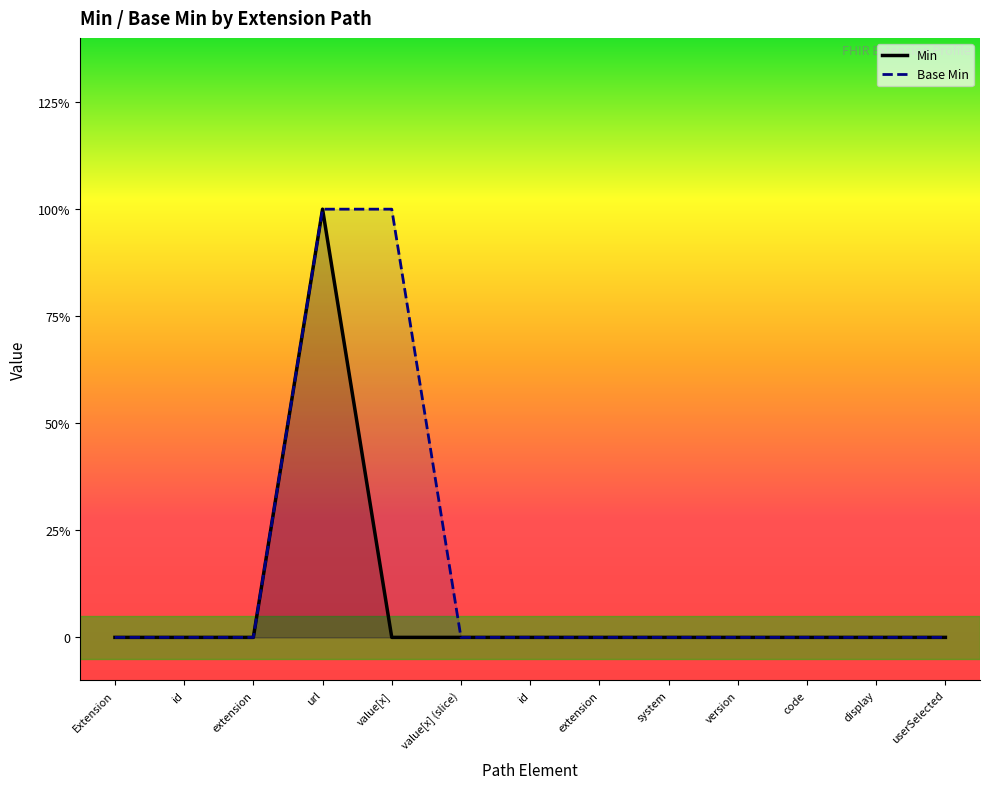

Reading right to left, what are all the values shown in this chart?

Min: 0	0	0	0	0	0	0	0	0	1	0	0	0
Base Min: 0	0	0	0	0	0	0	0	1	1	0	0	0